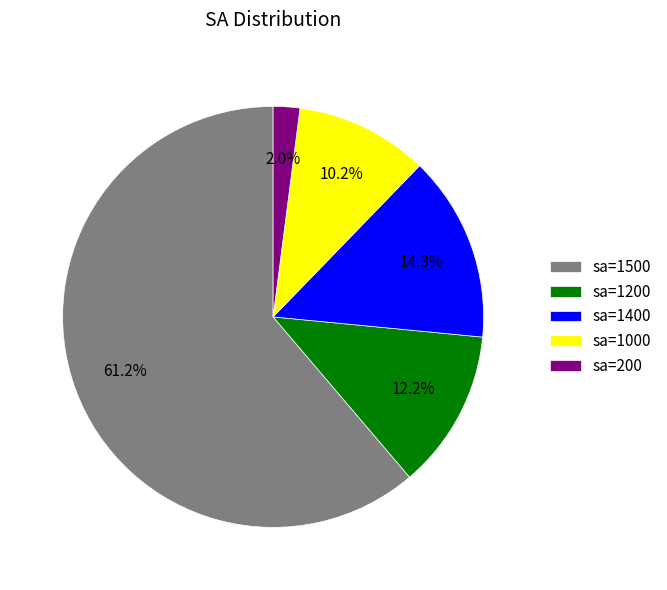

Which slice is the largest?

sa=1500